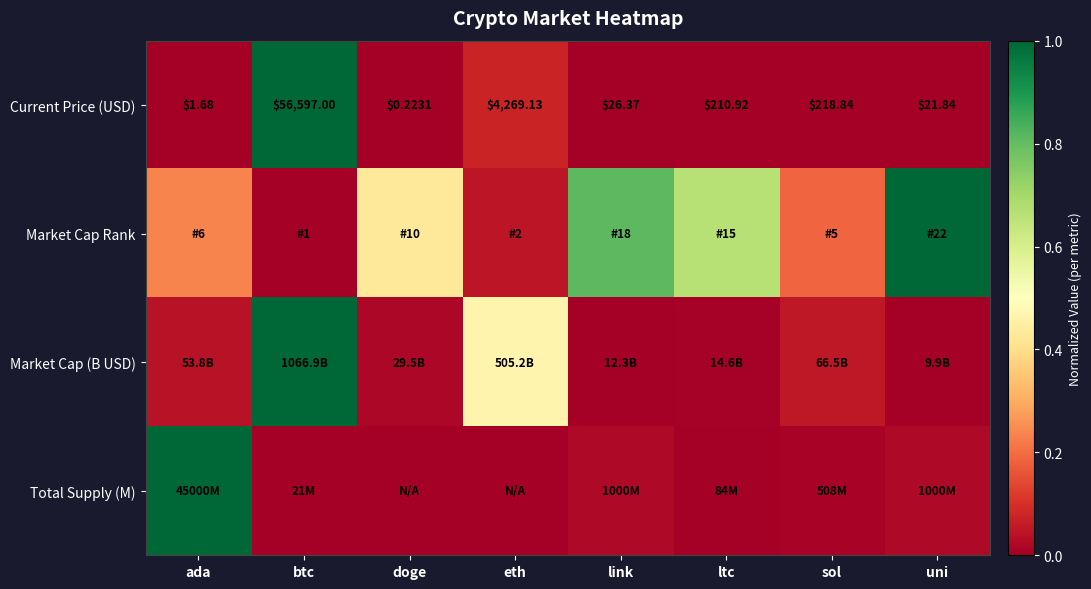

At which label is Current Price (USD) closest to 28298?

eth